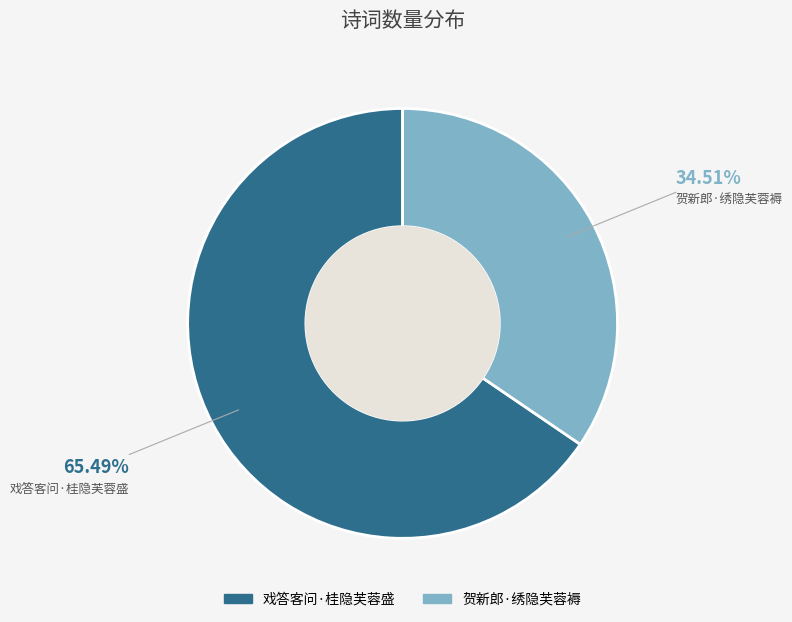

Combined, do 贺新郎·绣隐芙蓉褥 and 戏答客问·桂隐芙蓉盛 account for over 50%?

Yes